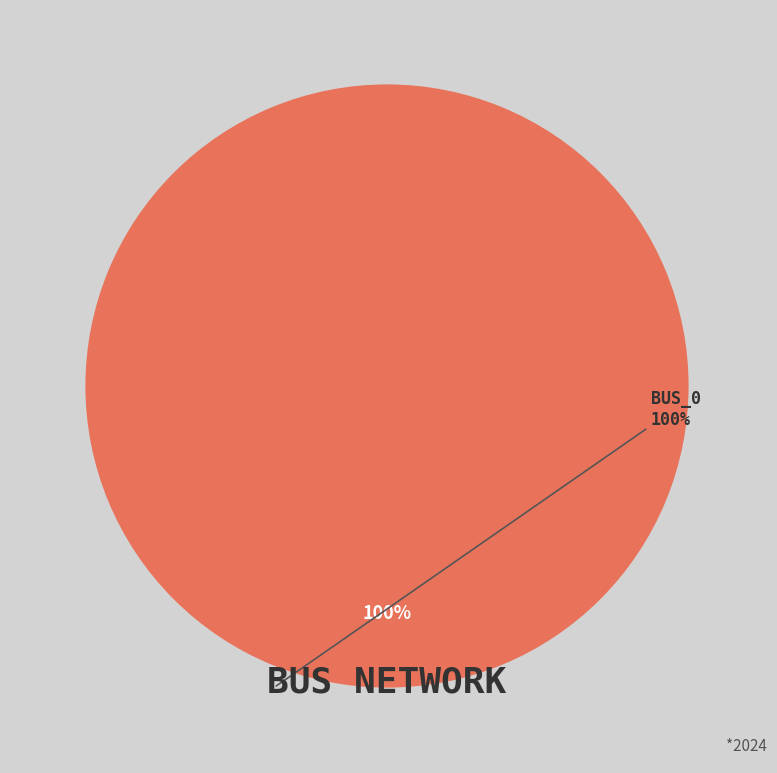

Is there any slice that represents more than half of the pie?

Yes